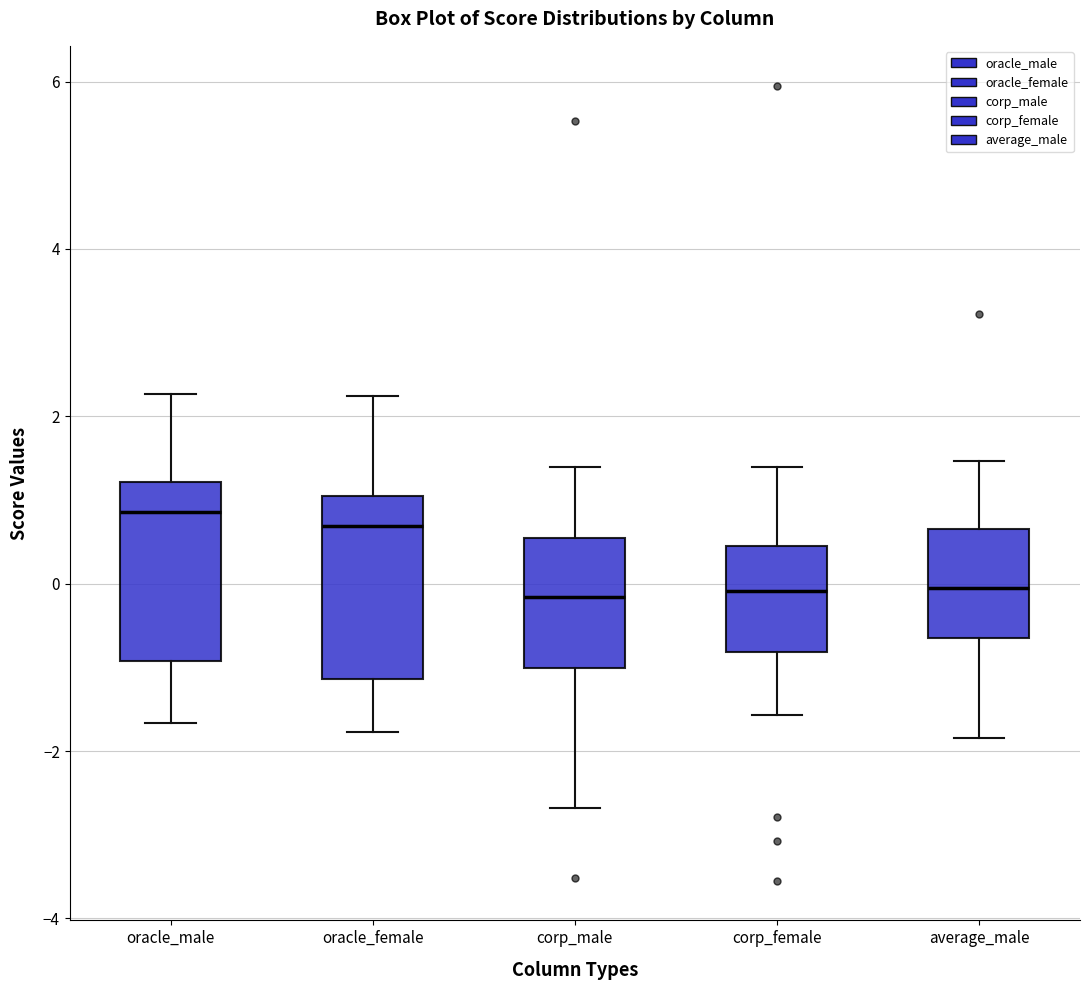

Reading left to right, transcribe this box plot: for each box, give where its median line is, the range the box spans, and where its two whiskers end, as read against the y-axis. The values are not printed on the chart, so give them approximately, as read against the axis.

oracle_male: median 0.8, box -1.0 to 1.2, whiskers -1.6 to 2.2
oracle_female: median 0.6, box -1.2 to 1.0, whiskers -1.8 to 2.2
corp_male: median -0.2, box -1.0 to 0.6, whiskers -2.6 to 1.4
corp_female: median 0.0, box -0.8 to 0.4, whiskers -1.6 to 1.4
average_male: median 0.0, box -0.6 to 0.6, whiskers -1.8 to 1.4